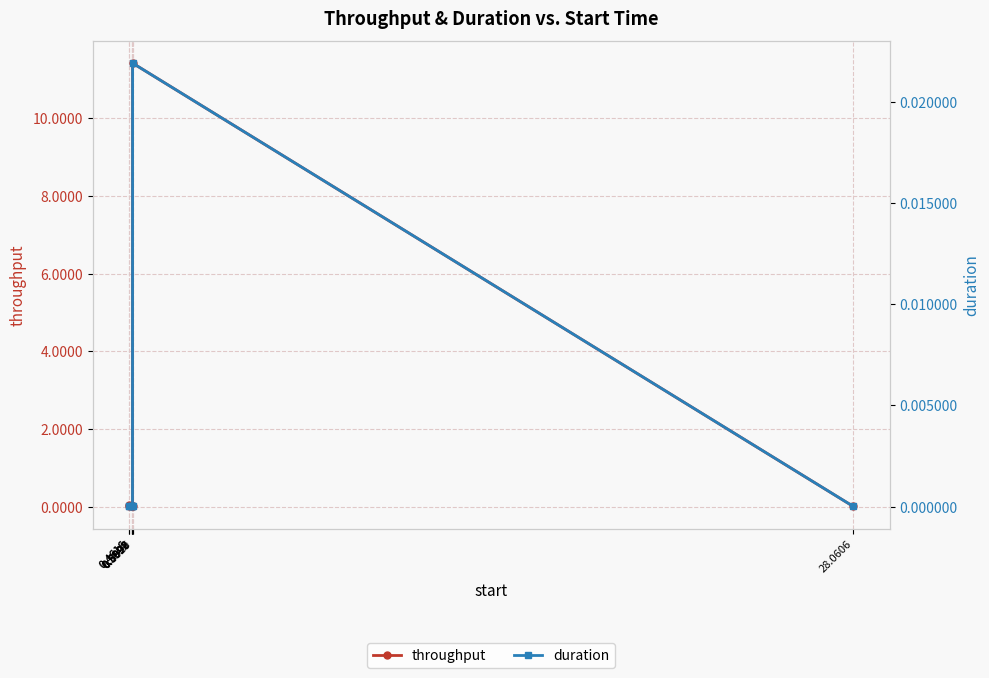

The throughput series shows 0.0 at 0.5992. True or false?

False